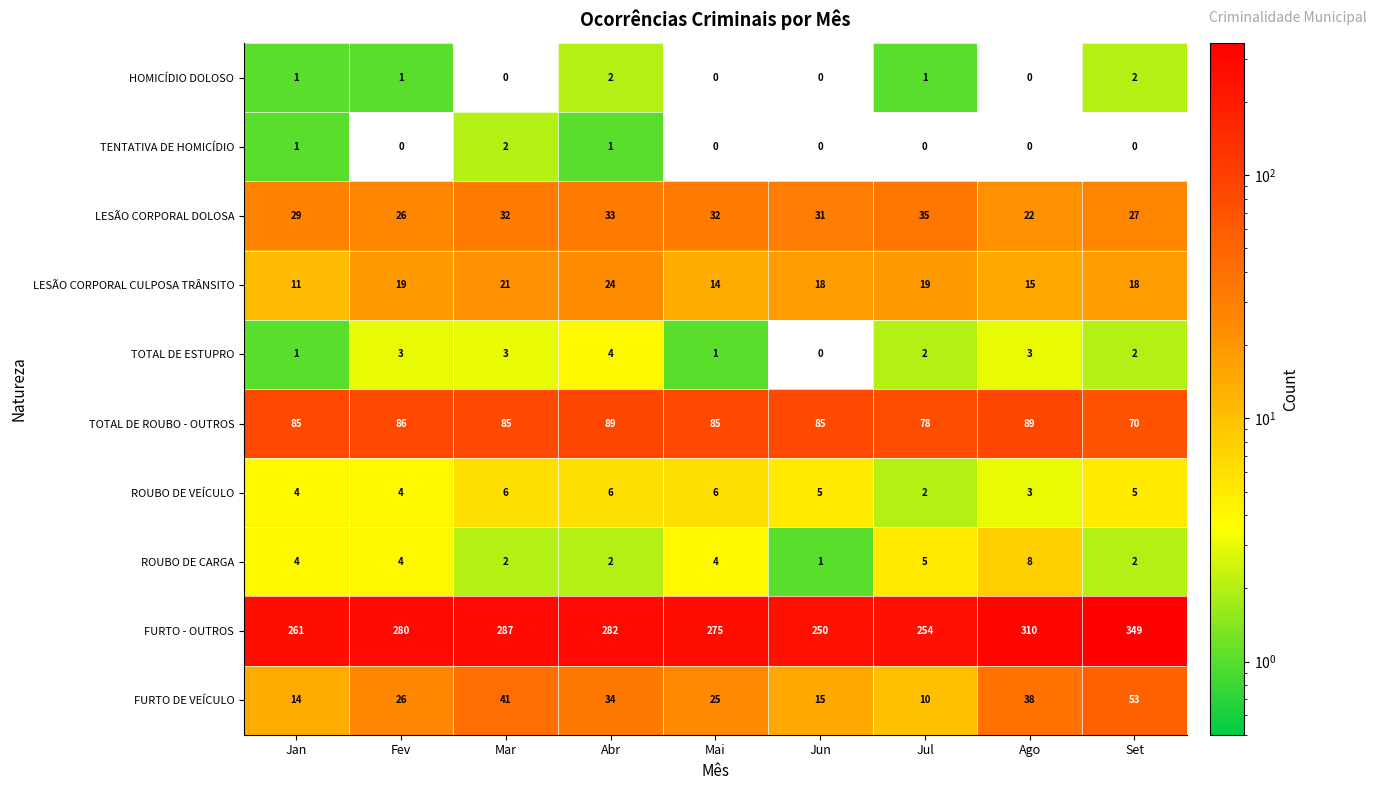

At how many categories does at least one series exceed 138?

9